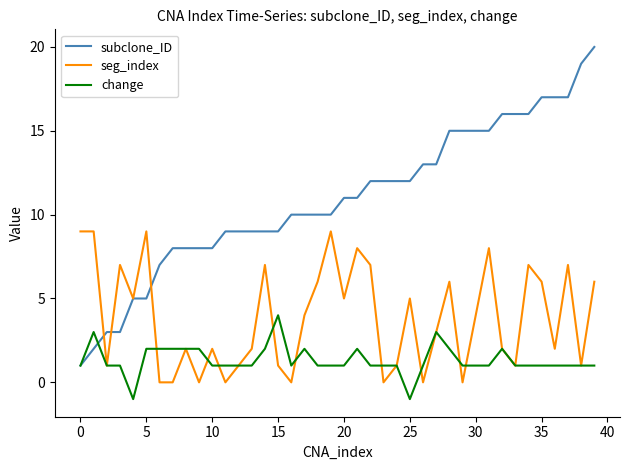

Rank the series by their maximum value, from highest to lowest.

subclone_ID, seg_index, change